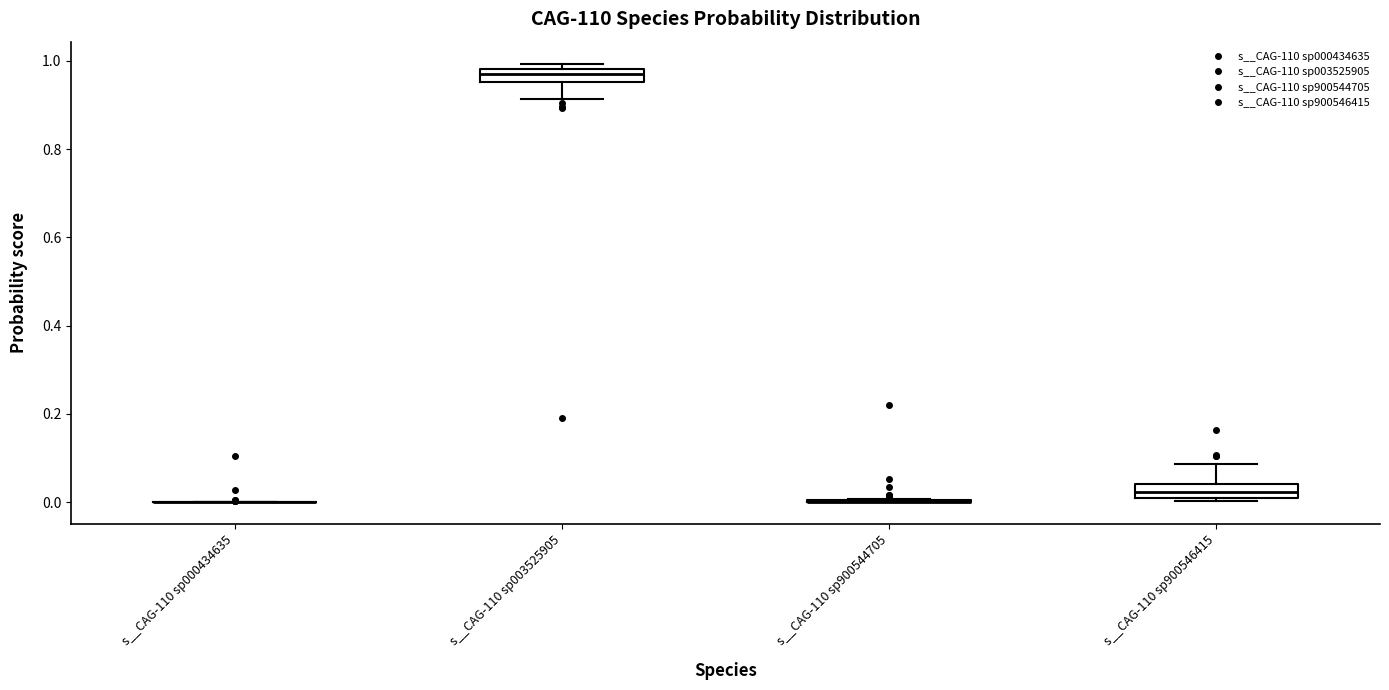

Where does the lower whisker of the box for s__CAG-110 sp003525905 end on the y-axis? The values are not printed on the chart, so give them approximately, as read against the axis.

0.92